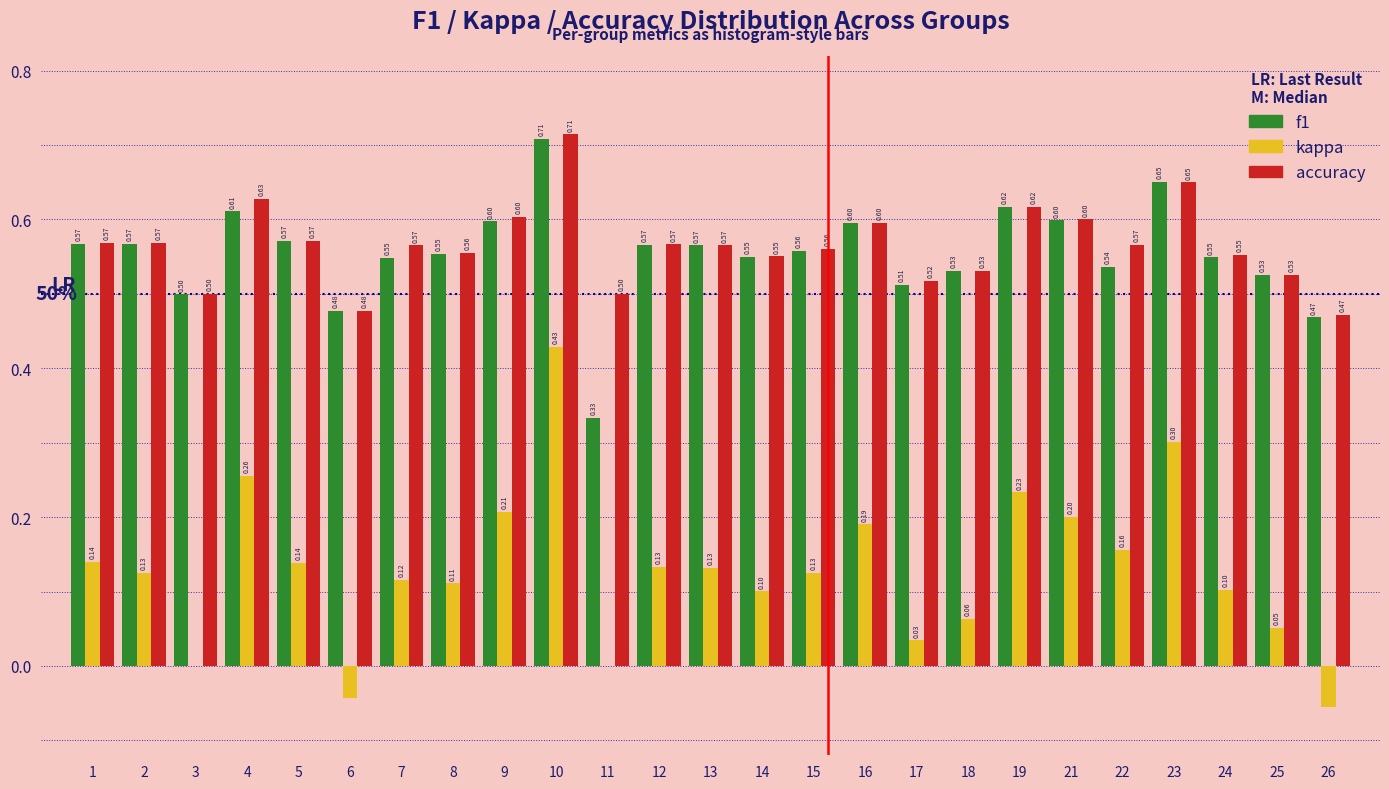

Between 9 and 21, which series saw the biggest shift?

kappa